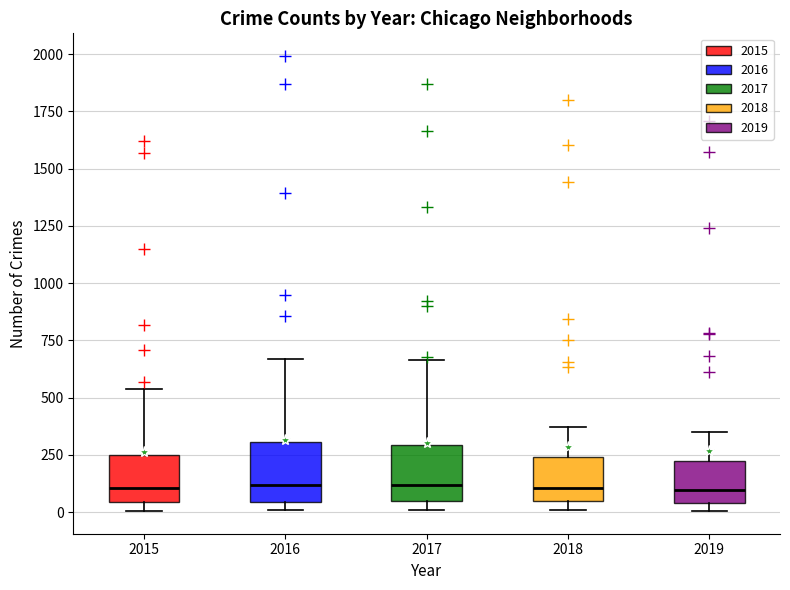

Reading left to right, read every box against the y-axis: the position of its median line, the range the box covers, and the ends of its whiskers. The values are not printed on the chart, so give them approximately, as read against the axis.

2015: median 100, box 50 to 250, whiskers 0 to 550
2016: median 100, box 50 to 300, whiskers 0 to 650
2017: median 100, box 50 to 300, whiskers 0 to 650
2018: median 100, box 50 to 250, whiskers 0 to 350
2019: median 100, box 50 to 250, whiskers 0 to 350